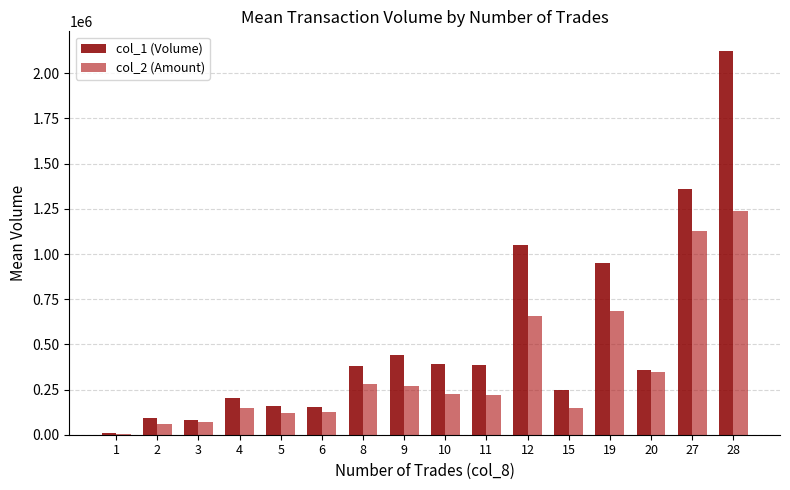

Which series has the largest total across all categories?

col_1 (Volume)